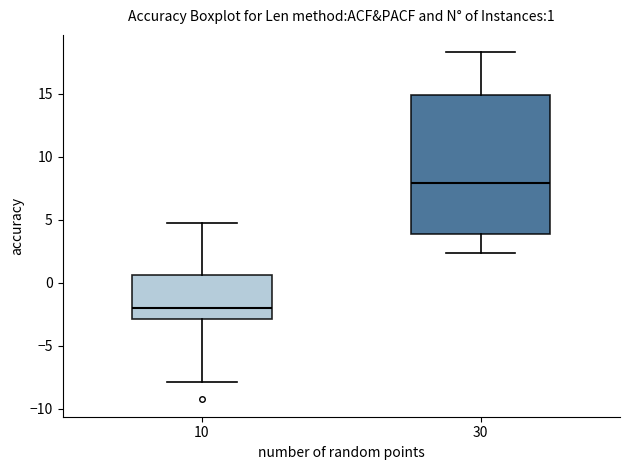

Which box is the tallest, from its lower edge to its upper edge?

30